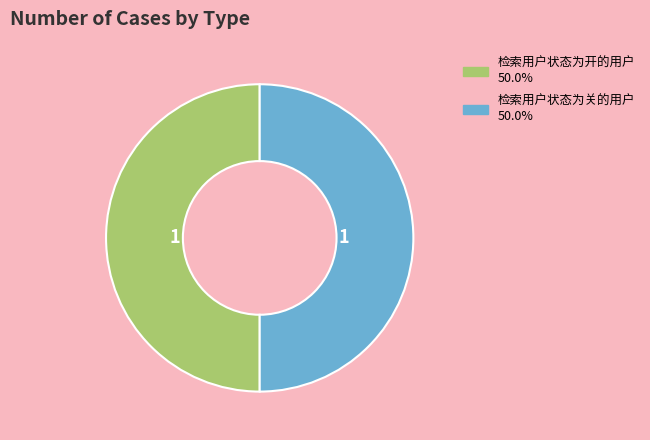

Do 检索用户状态为开的用户 and 检索用户状态为关的用户 together represent more than half of the pie?

Yes